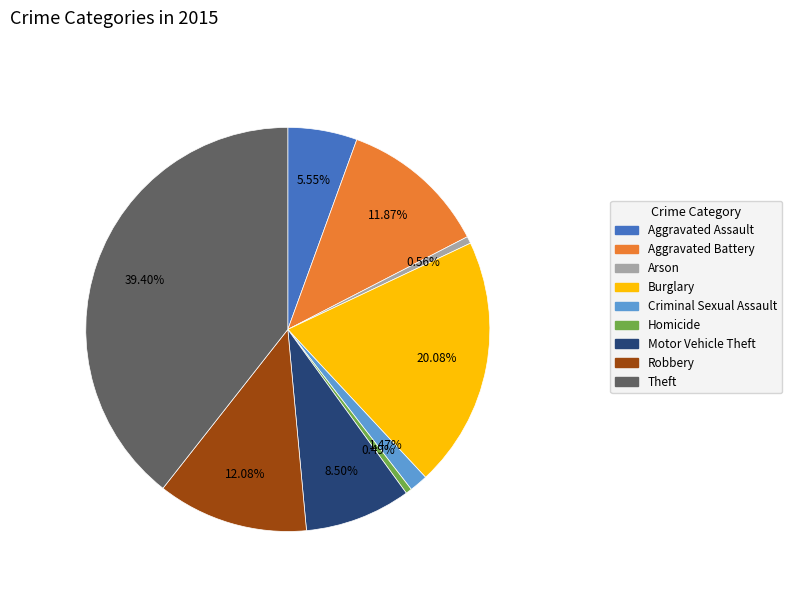

The Aggravated Assault slice represents 1% of the pie. True or false?

False